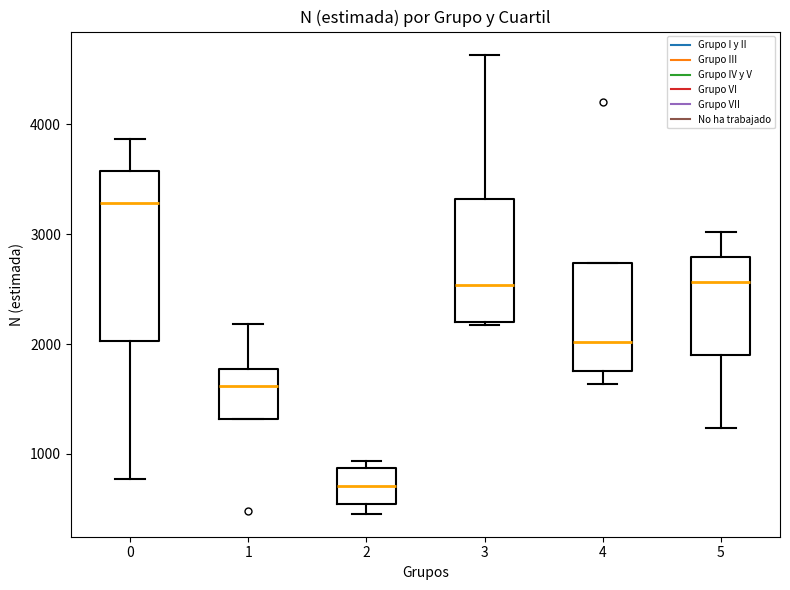

Reading left to right, read every box against the y-axis: the position of its median line, the range the box covers, and the ends of its whiskers. The values are not printed on the chart, so give them approximately, as read against the axis.

0: median 3300, box 2000 to 3600, whiskers 800 to 3900
1: median 1600, box 1300 to 1800, whiskers 1300 to 2200
2: median 700, box 500 to 900, whiskers 500 (just below the box's lower edge) to 900 (just above the box's upper edge)
3: median 2500, box 2200 to 3300, whiskers 2200 to 4600
4: median 2000, box 1800 to 2700, whiskers 1600 to 2700
5: median 2600, box 1900 to 2800, whiskers 1200 to 3000